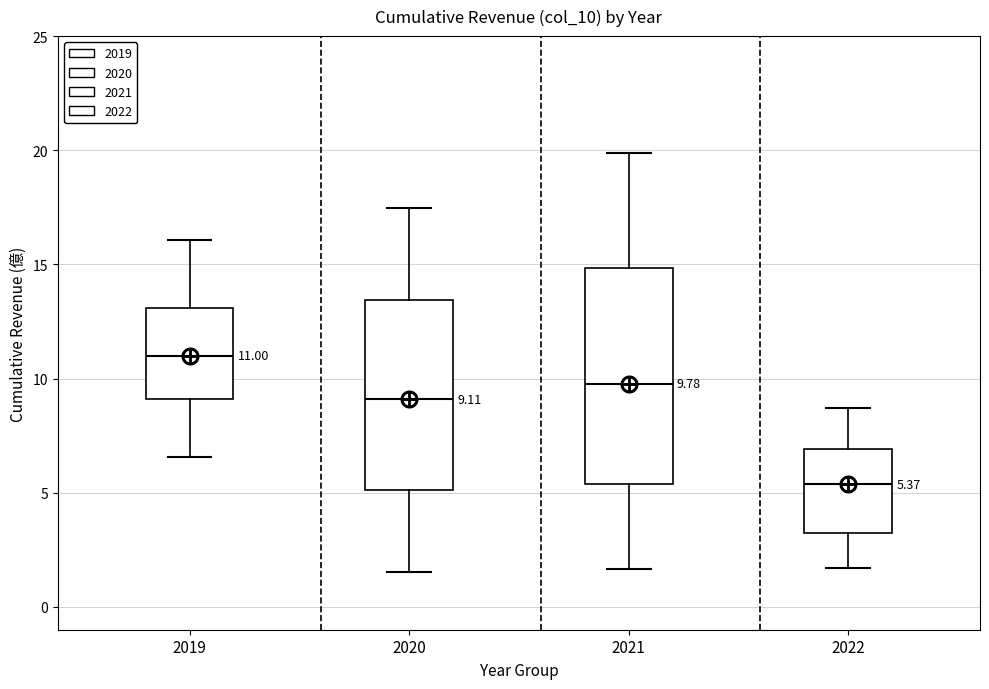

Which box's median line is the lowest?

2022